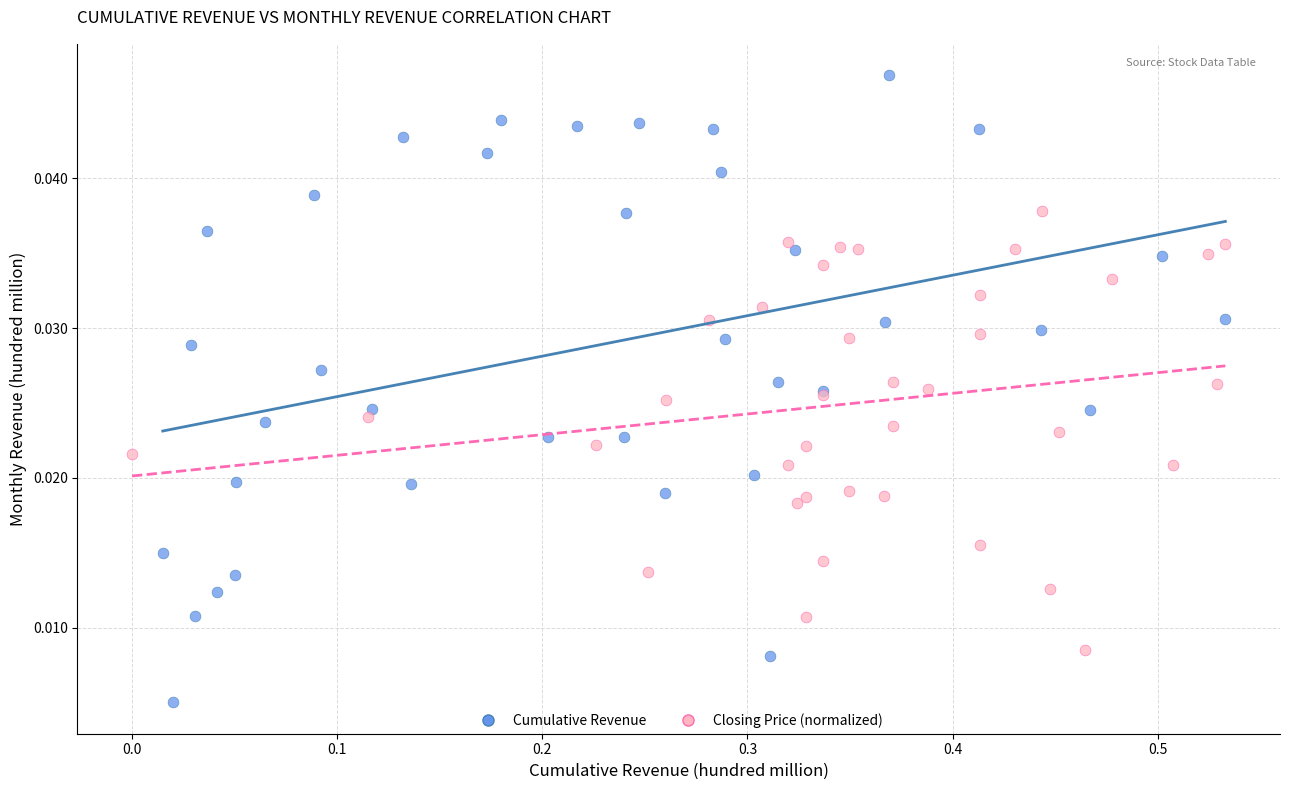

Which series reaches the minimum Y coordinate?

Cumulative Revenue